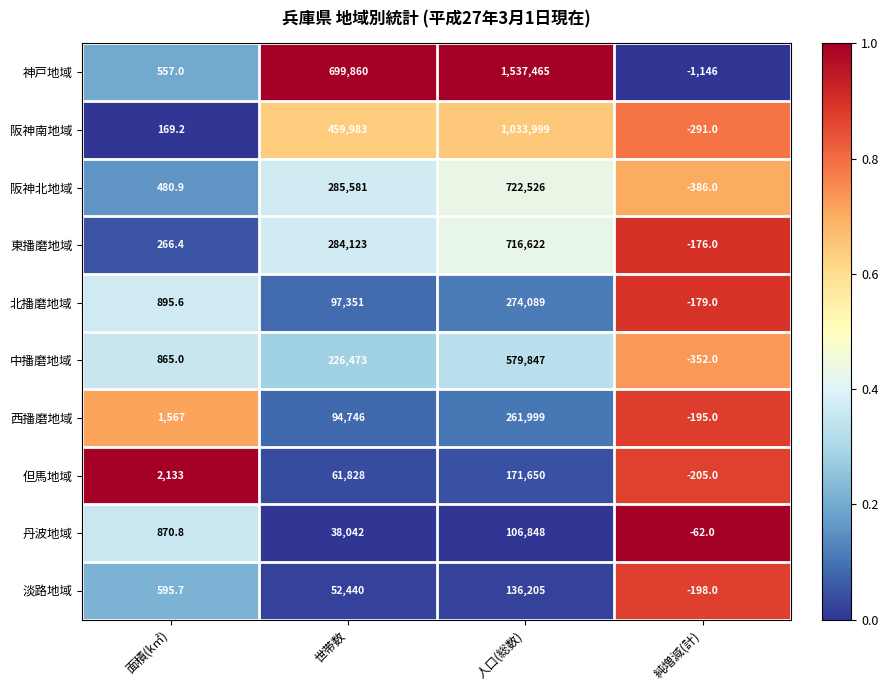

Between 面積(k㎡) and 純増減(計), which series saw the biggest shift?

但馬地域